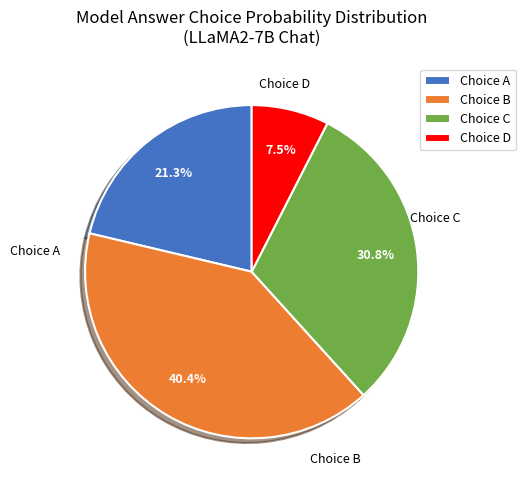

Which category has the biggest portion of the pie?

Choice B